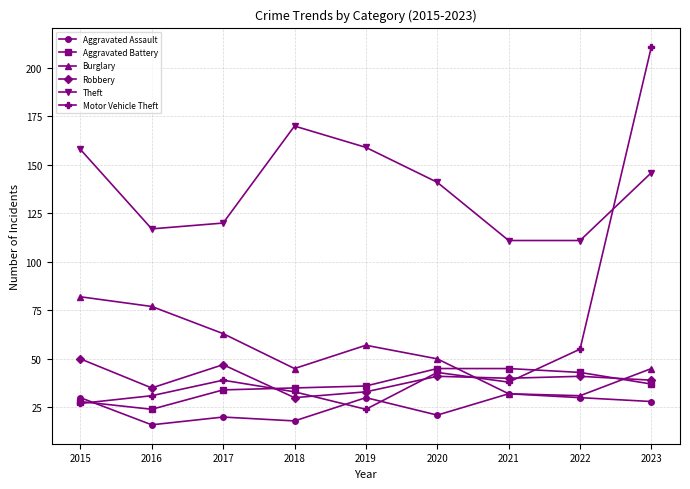

Where does the Robbery series first go above 40?

2015